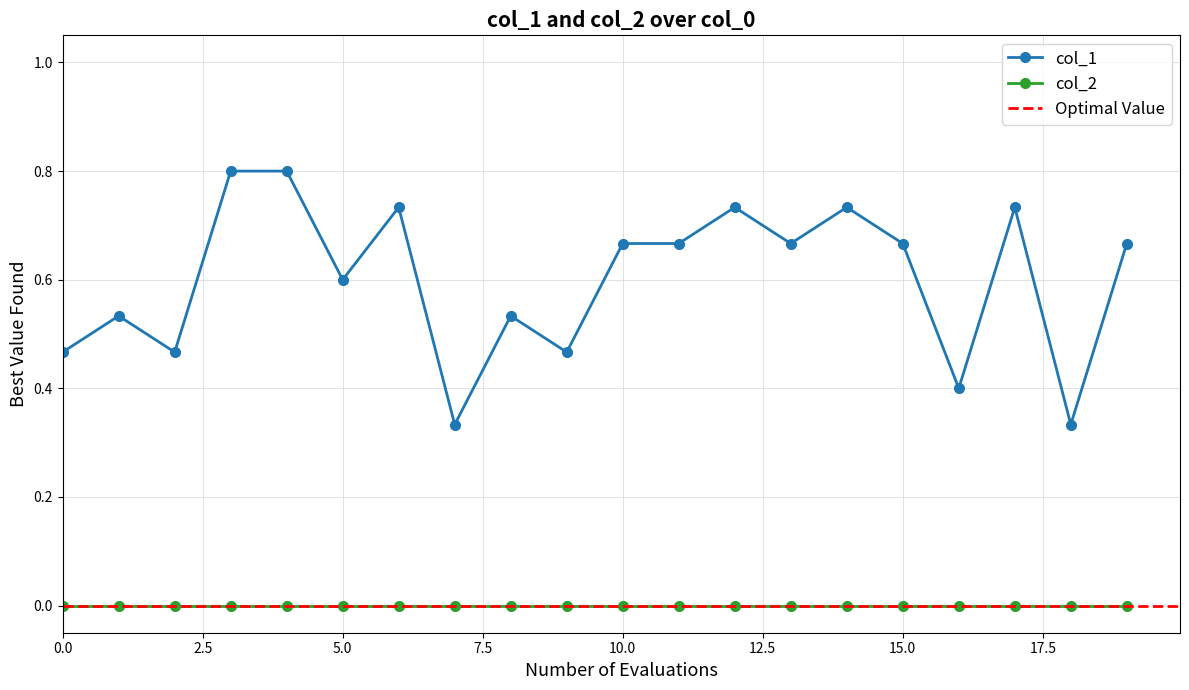

What is the difference between the maximum and second lowest values?

0.5